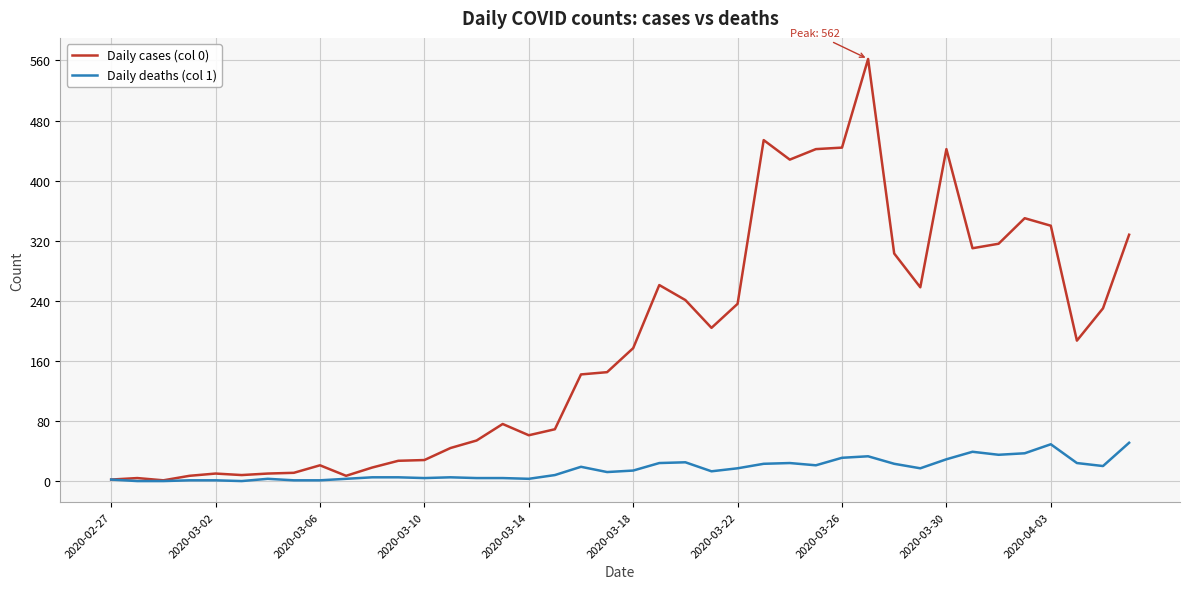

What is the minimum value for Daily cases (col 0)?

1